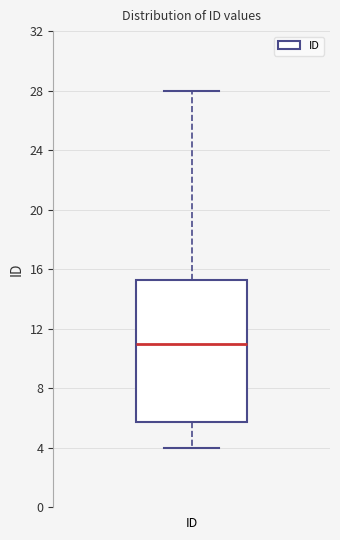

Read this box plot against the y-axis: the position of the median line, the range covered by the box, and the ends of both whiskers. The values are not printed on the chart, so give them approximately, as read against the axis.

median 11.0, box 6.0 to 15.5, whiskers 4.0 to 28.0